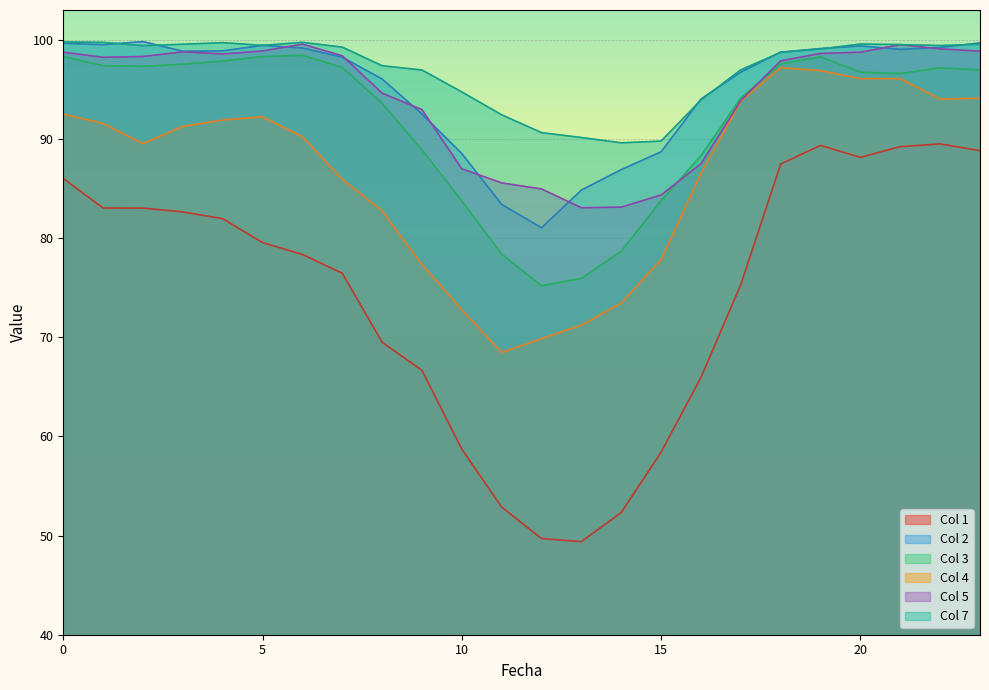

True or false: 4 and 2 intersect in this chart.

False